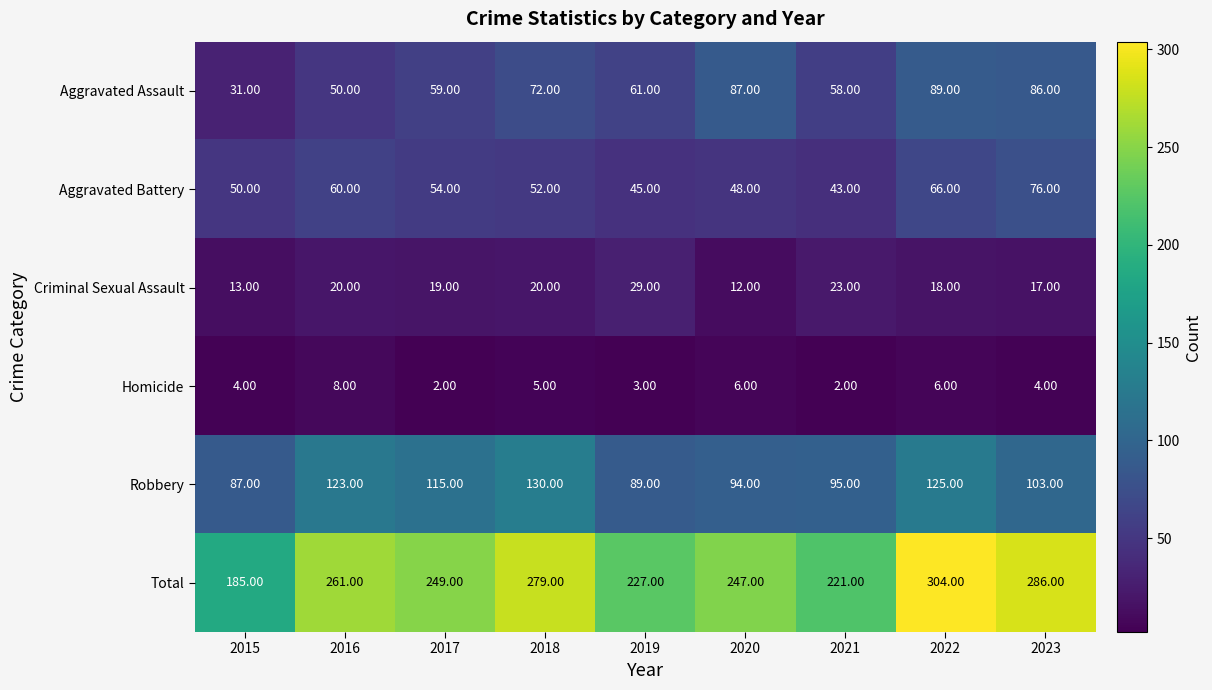

Which series has the widest spread of values?

Total